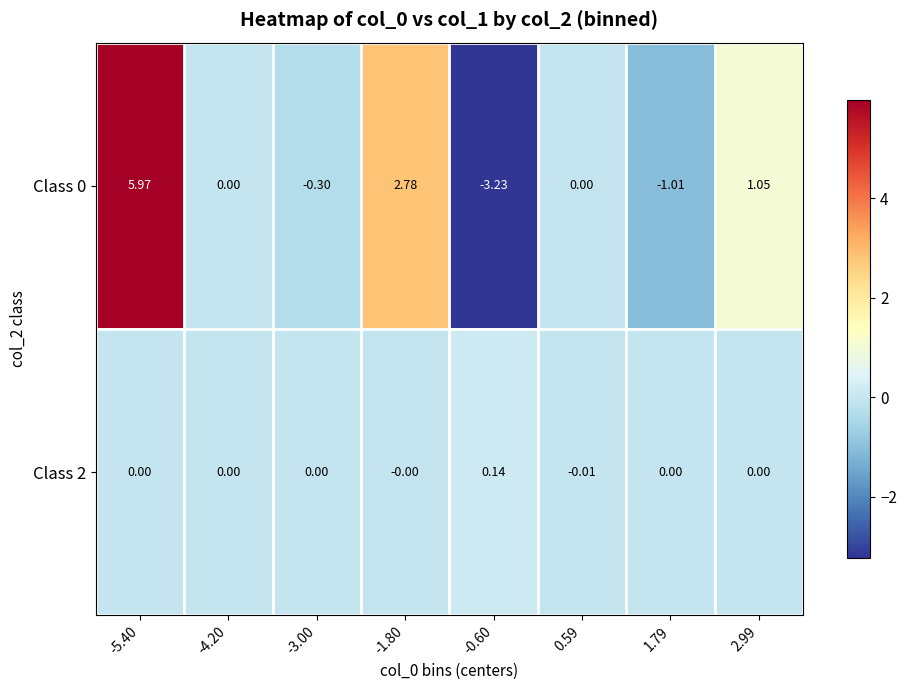

Is the value of Class 0 at -3.00 greater than the value of Class 2 at 1.79?

No